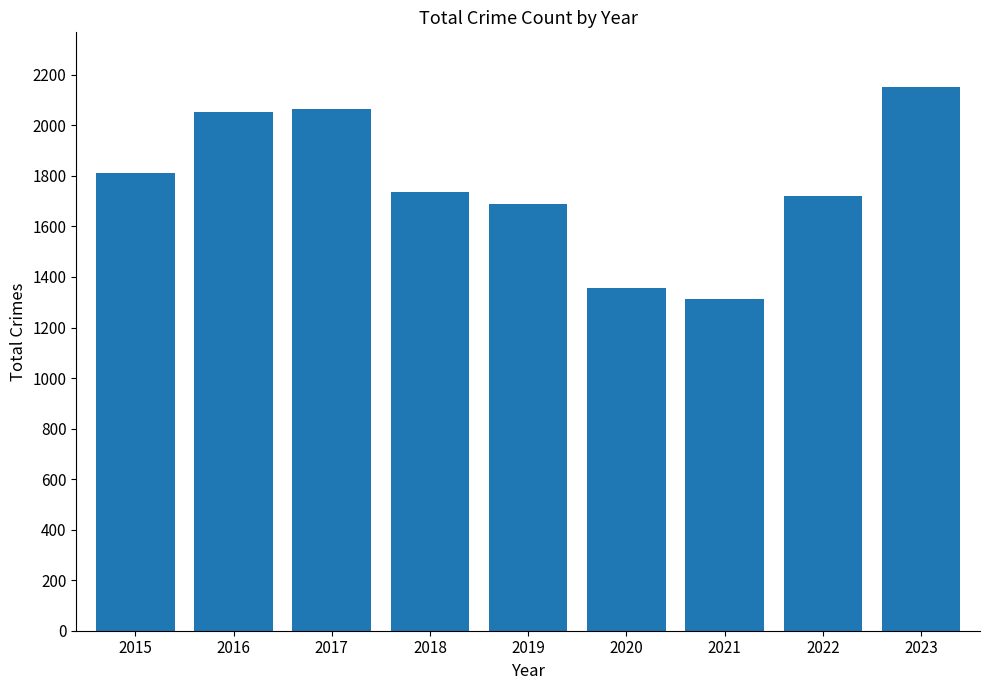

What is the minimum value shown in the chart?

1312